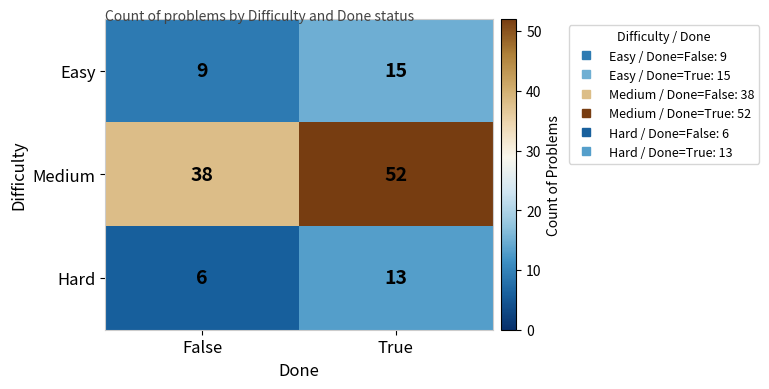

At how many categories does at least one series exceed 40?

1